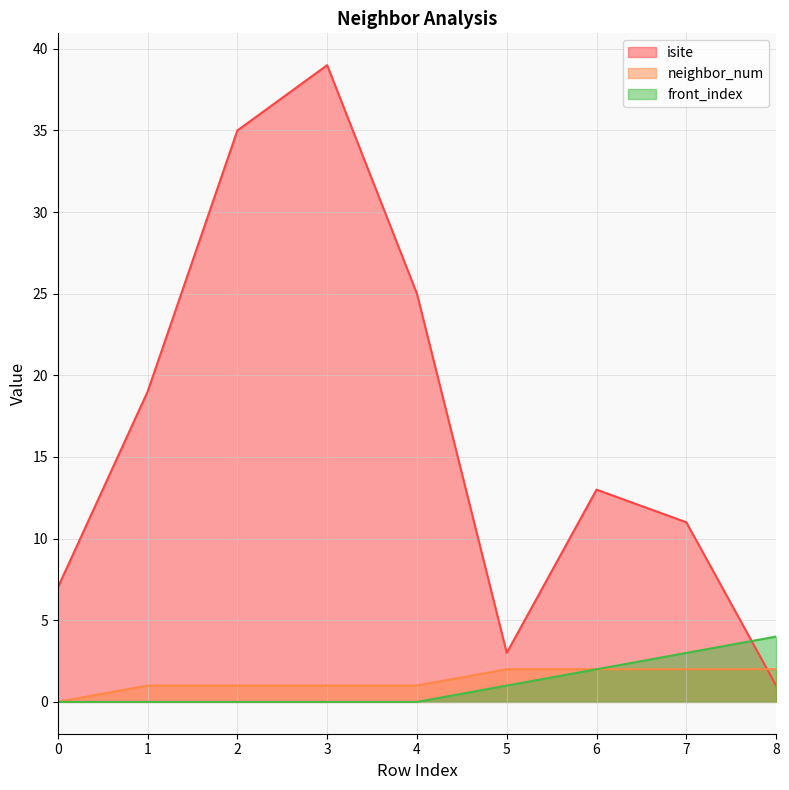

How many data points does each series have?

9